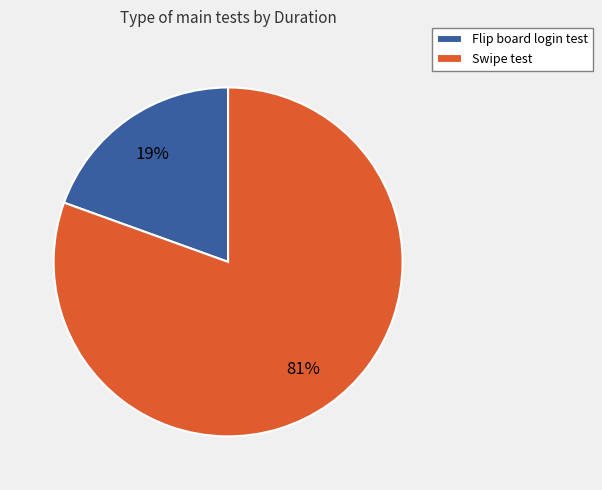

What is the smallest slice in the pie chart?

Flip board login test